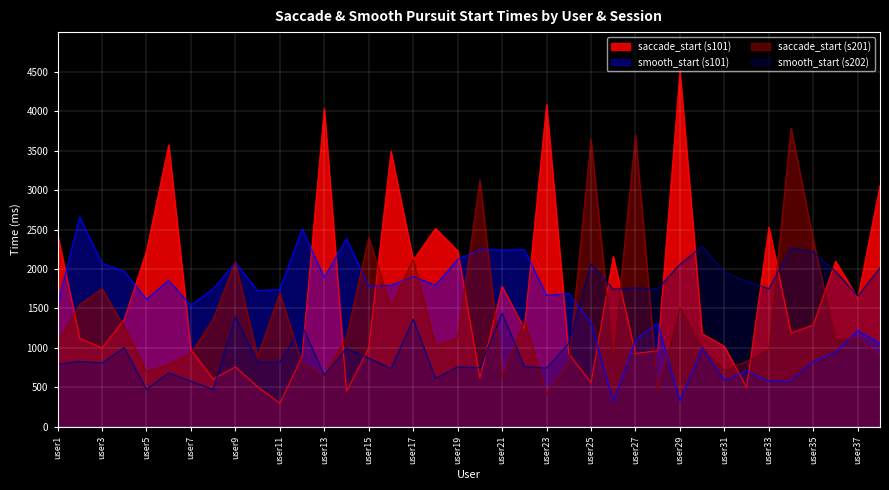

How many interior local valleys does the saccade_start (s101) series have?

12